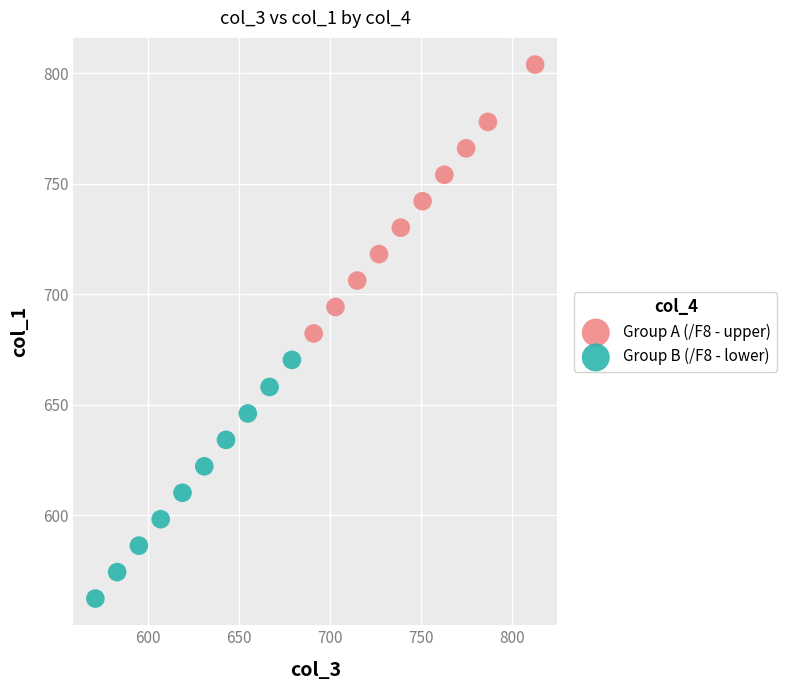

Which series reaches the minimum Y coordinate?

Group B (/F8 - lower)